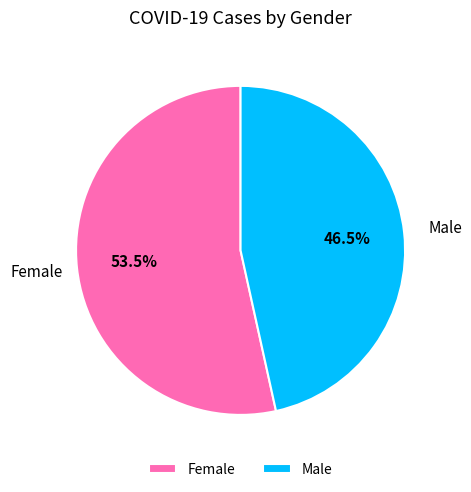

Which has a higher value, Male or Female?

Female